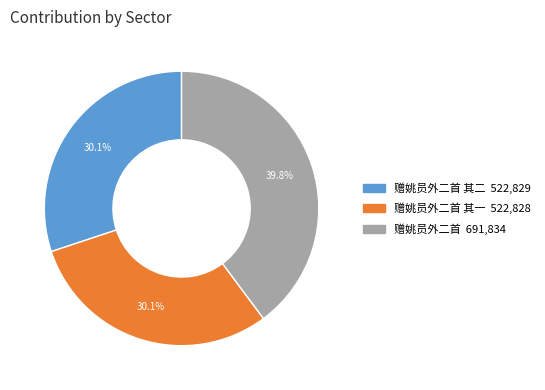

Count the number of slices in the pie.

3